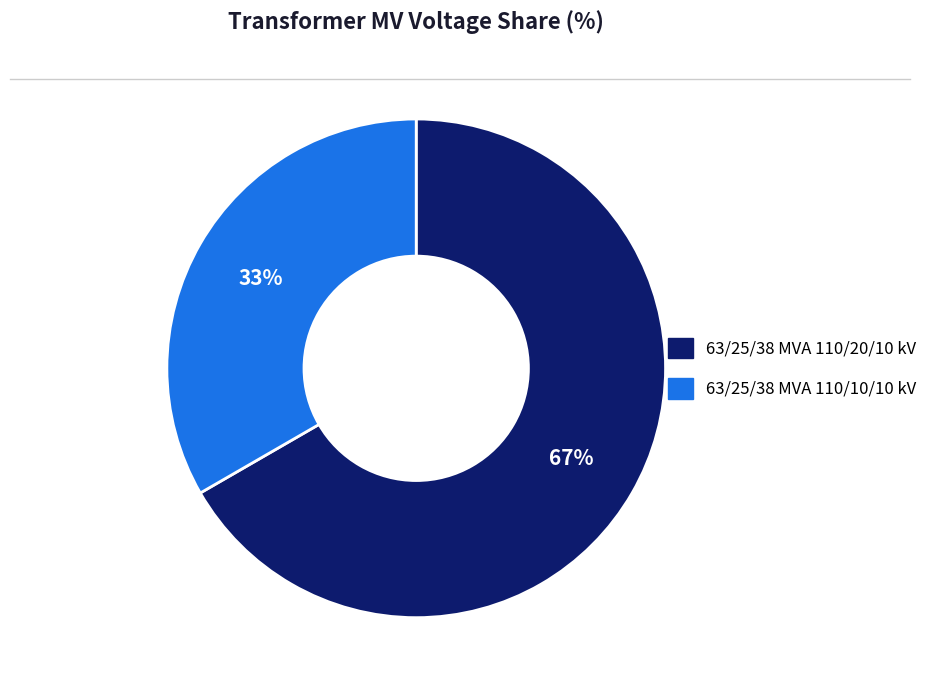

Combined, do 63/25/38 MVA 110/20/10 kV and 63/25/38 MVA 110/10/10 kV account for over 50%?

Yes